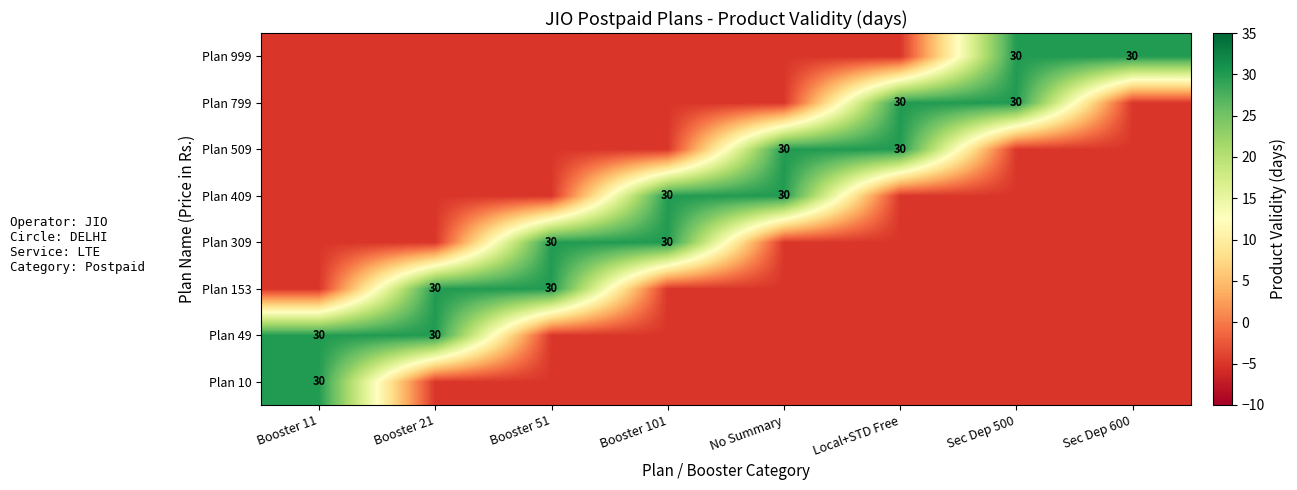

What is the total value across all series at Local+STD Free?

30